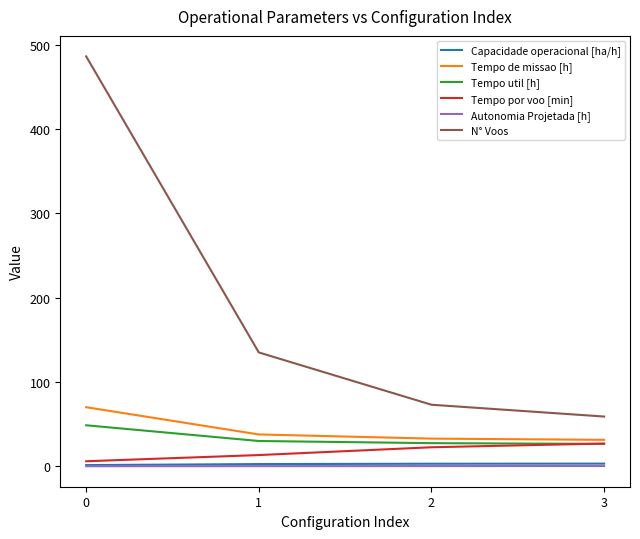

What is the maximum value for Tempo de missao [h]?

70.1